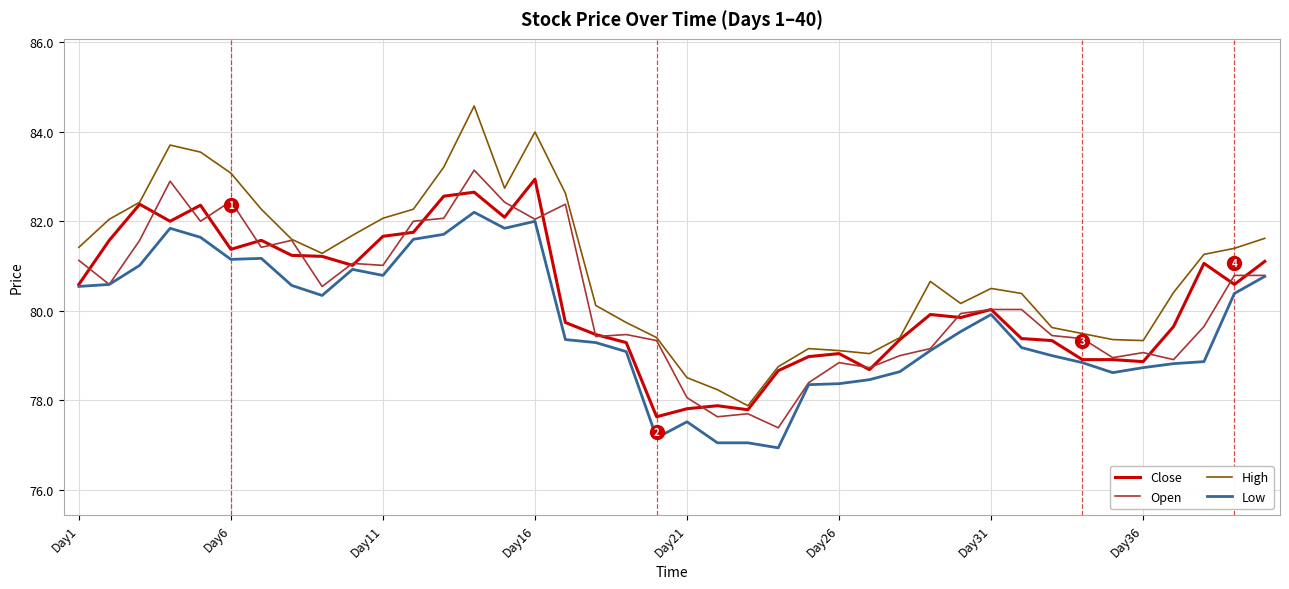

What is the smallest value displayed?

76.9